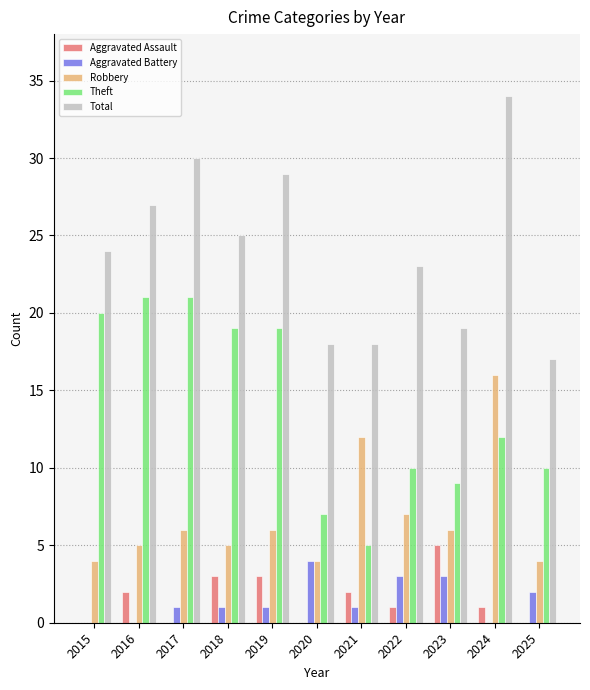

Which series changed the most between 2019 and 2024?

Robbery